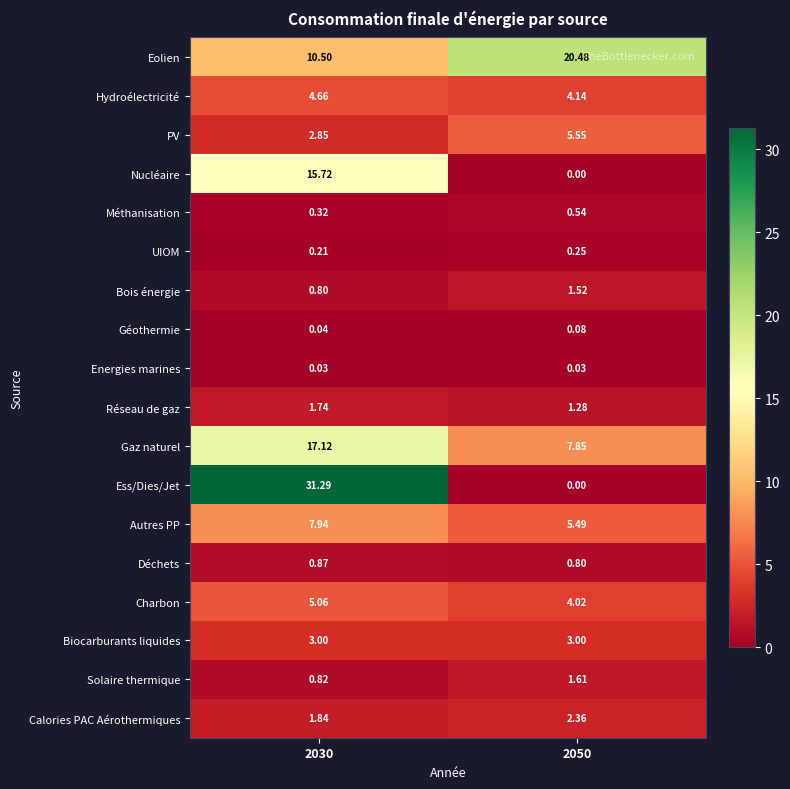

Which series has the largest range (max minus min)?

Ess/Dies/Jet